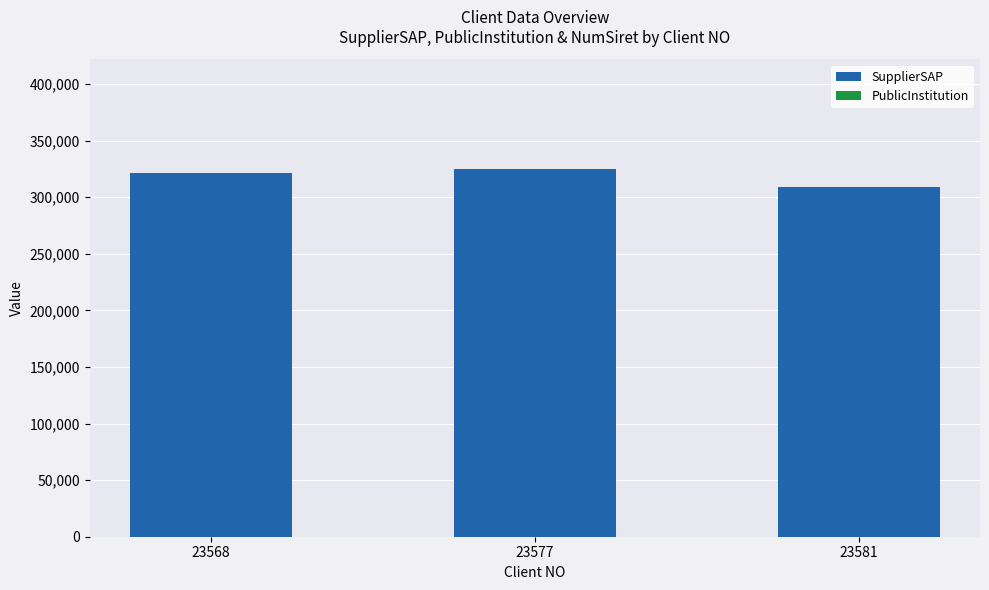

Count the number of data series in this chart.

1